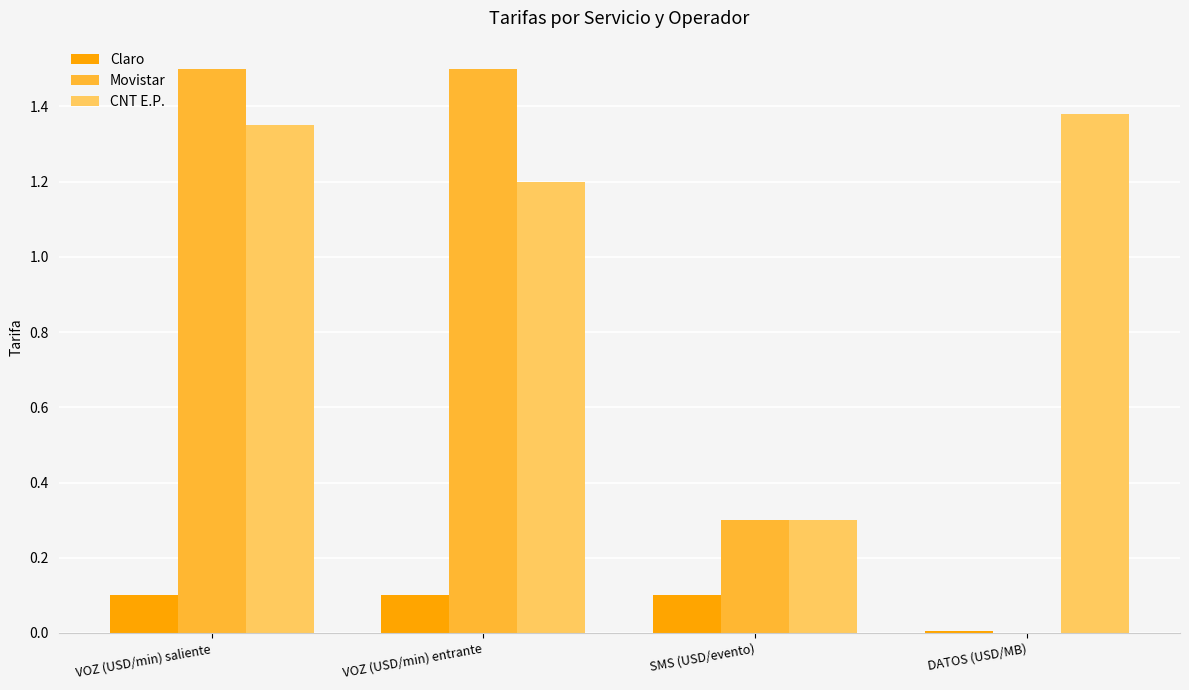

What is the greatest value displayed?

1.5